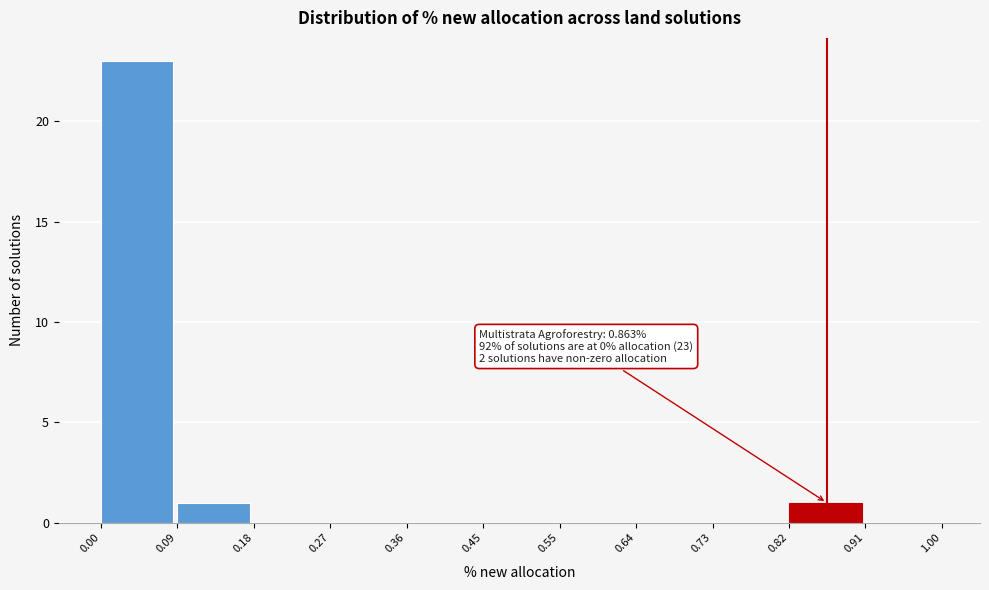

Over which range of the x-axis is the bar tallest?

0.00 to 0.09